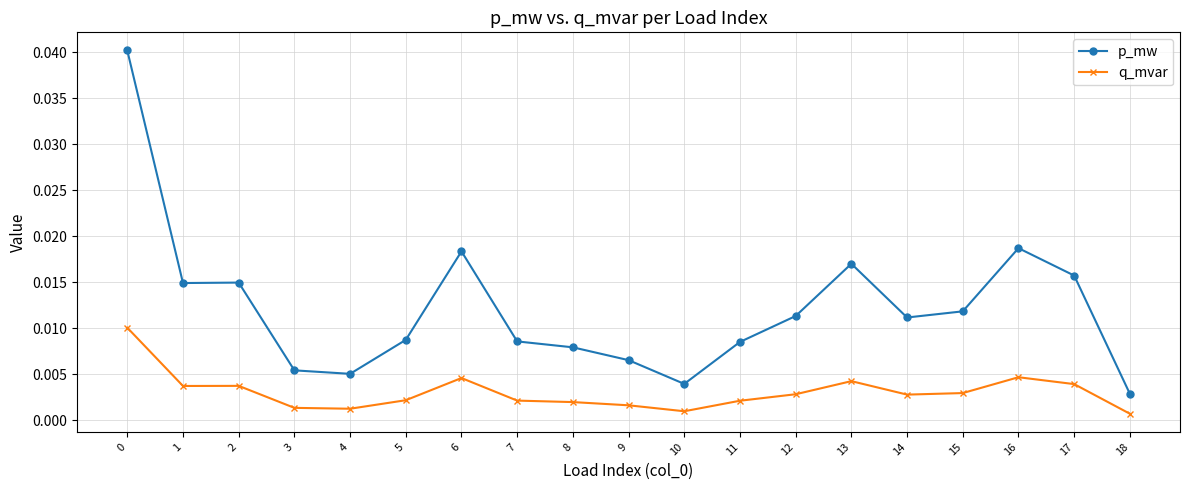

Rank the series by their maximum value, from lowest to highest.

q_mvar, p_mw